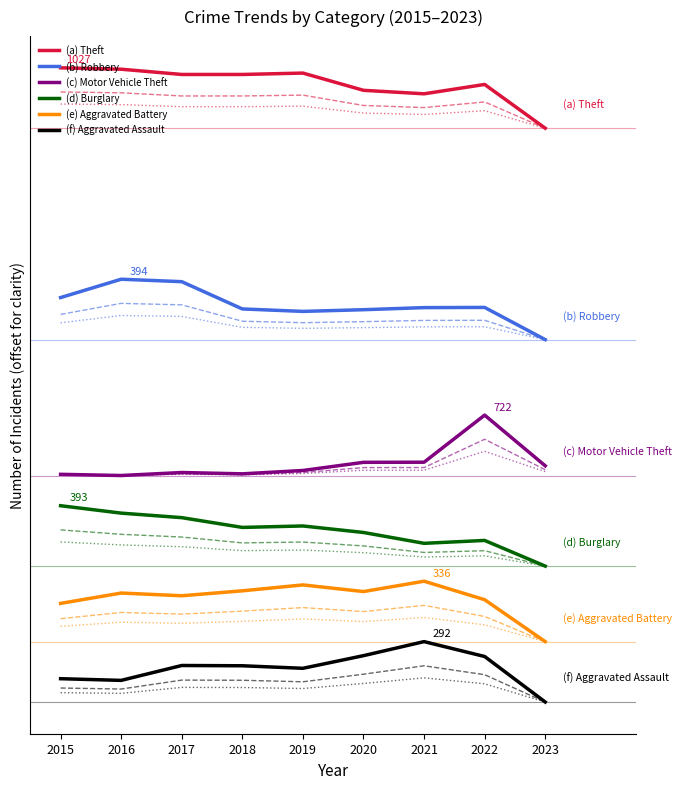

How many lines are shown in the chart?

6